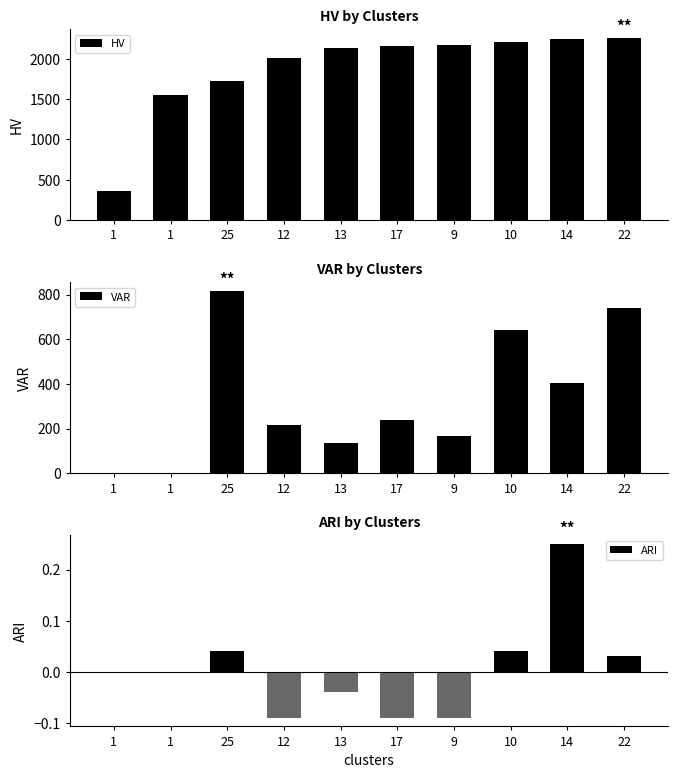

What is the difference between the VAR values at 13 and 1?

137.2